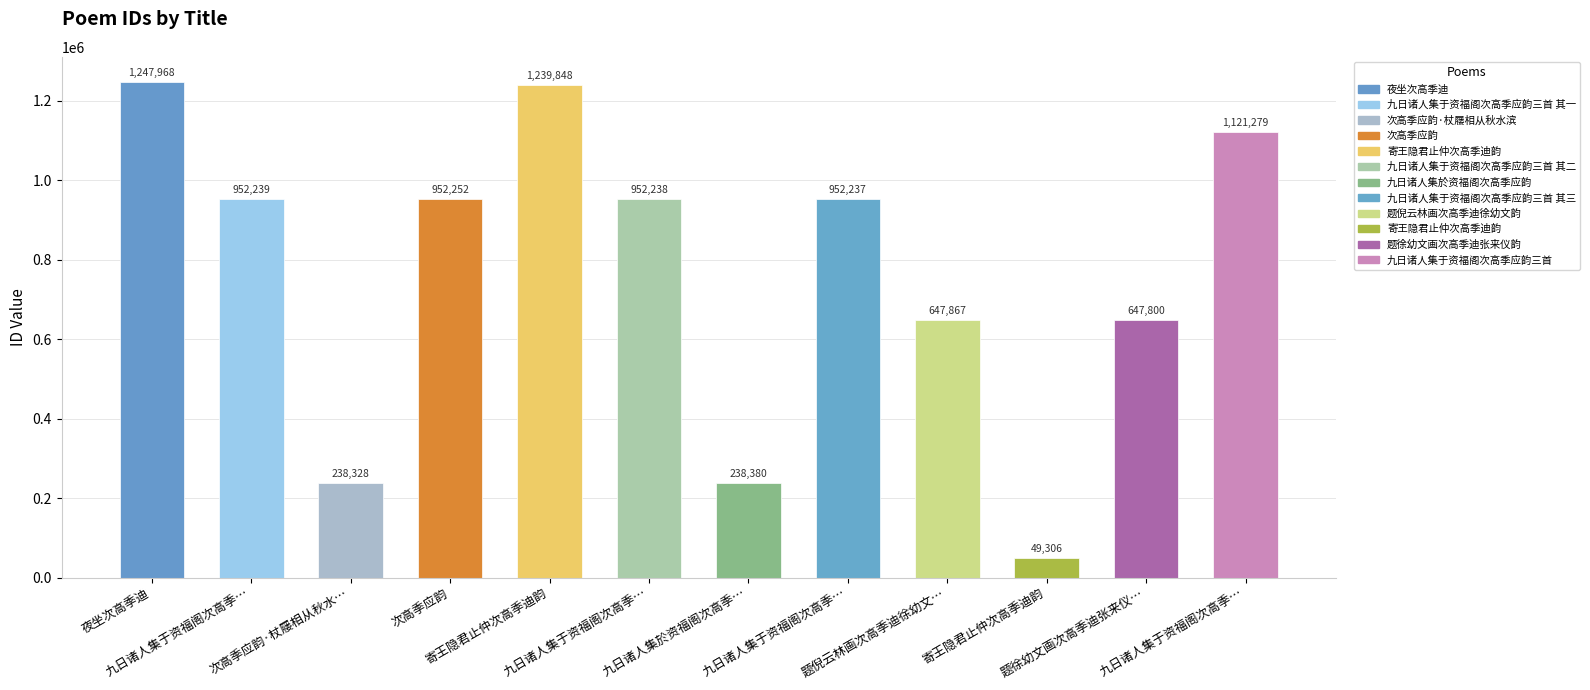

Rank the categories by value from lowest to highest.

寄王隐君止仲次高季迪韵, 次高季应韵·杖屦相从秋水…, 九日诸人集於资福阁次高季…, 题徐幼文画次高季迪张来仪…, 题倪云林画次高季迪徐幼文…, 九日诸人集于资福阁次高季…, 九日诸人集于资福阁次高季…, 九日诸人集于资福阁次高季…, 次高季应韵, 九日诸人集于资福阁次高季…, 寄王隐君止仲次高季迪韵, 夜坐次高季迪